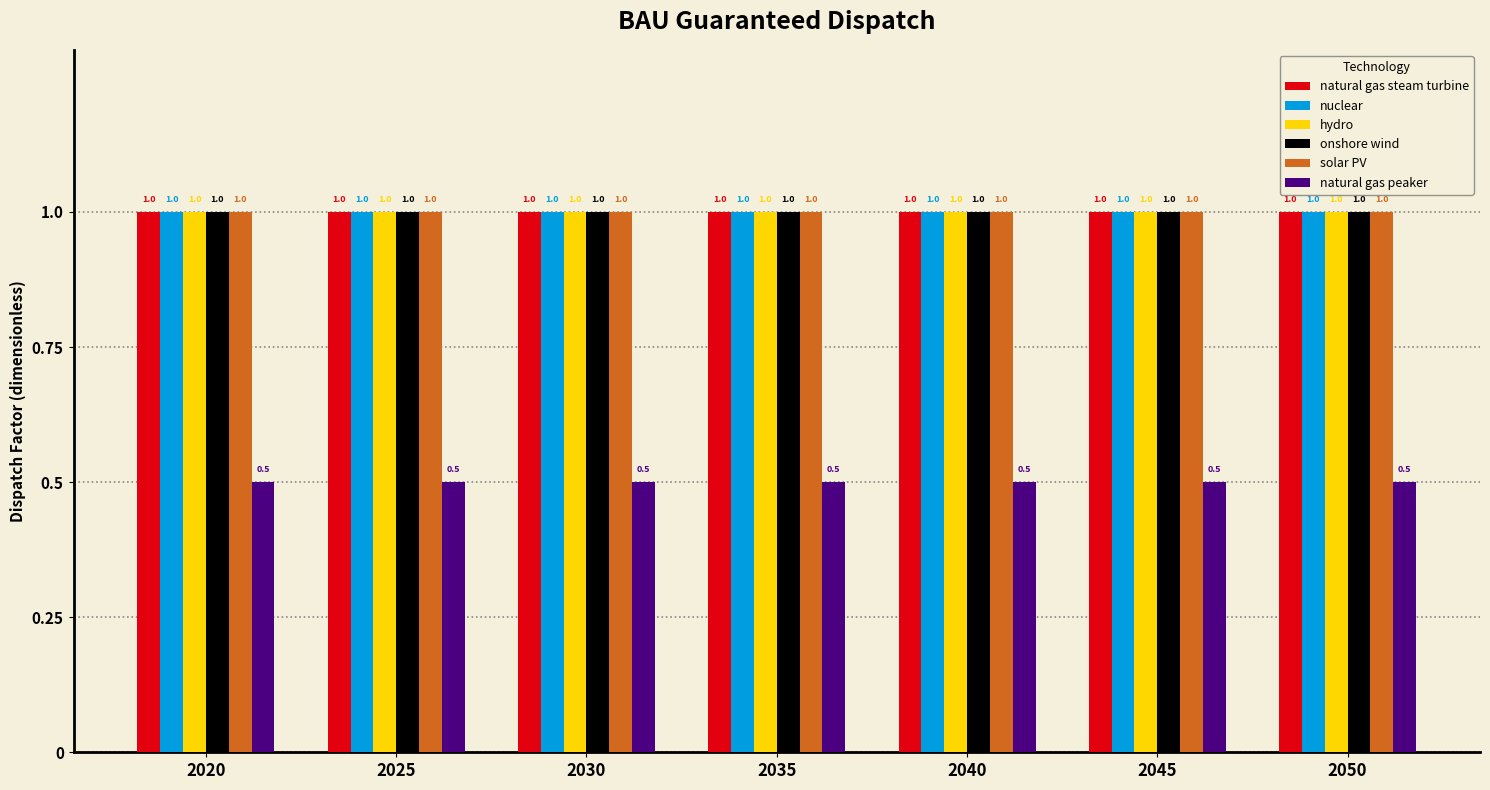

What is the value of the onshore wind bar at the 5th from the left?

1.0